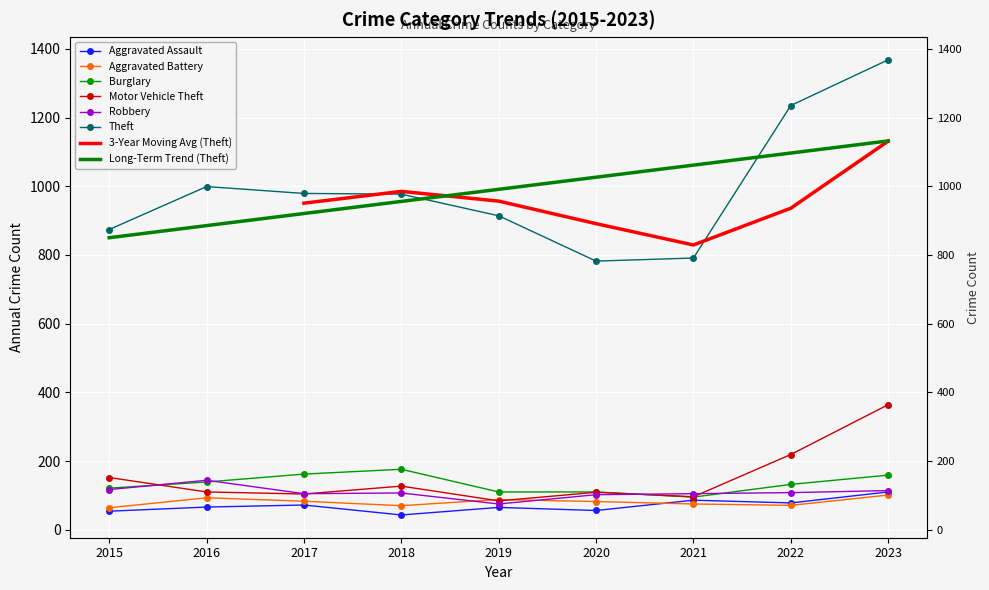

Reading right to left, list all the values displayed in this chart.

Aggravated Assault: 2023=110	2022=78	2021=86	2020=56	2019=65	2018=43	2017=72	2016=66	2015=54
Aggravated Battery: 2023=101	2022=71	2021=75	2020=82	2019=88	2018=70	2017=83	2016=93	2015=64
Burglary: 2023=159	2022=132	2021=95	2020=110	2019=110	2018=176	2017=162	2016=139	2015=121
Motor Vehicle Theft: 2023=364	2022=219	2021=96	2020=109	2019=84	2018=127	2017=104	2016=110	2015=152
Robbery: 2023=114	2022=108	2021=105	2020=102	2019=75	2018=107	2017=105	2016=144	2015=117
Theft: 2023=1368	2022=1235	2021=791	2020=782	2019=914	2018=977	2017=979	2016=999	2015=874